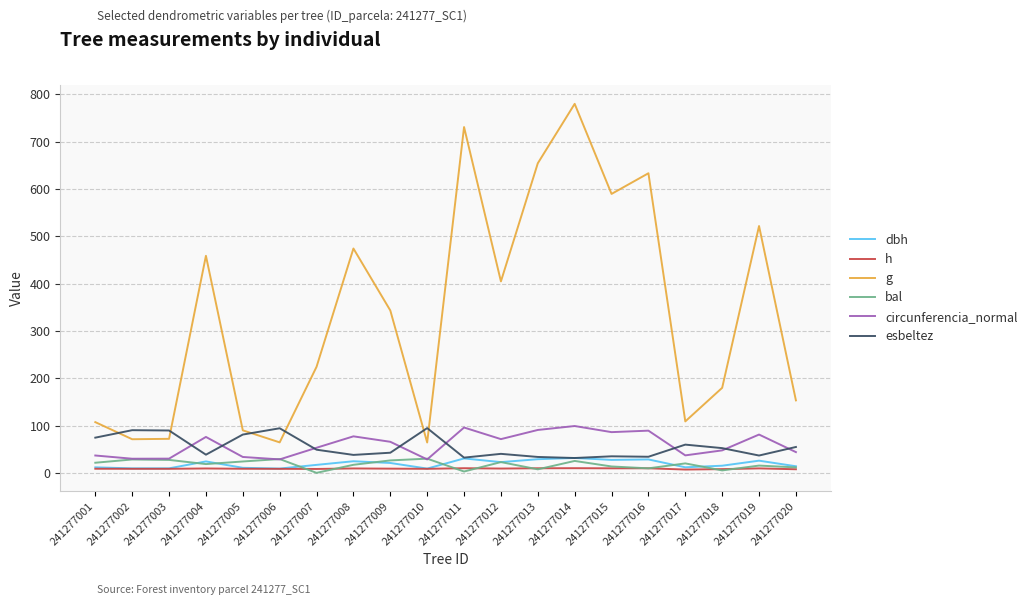

Which series has the largest total across all categories?

g